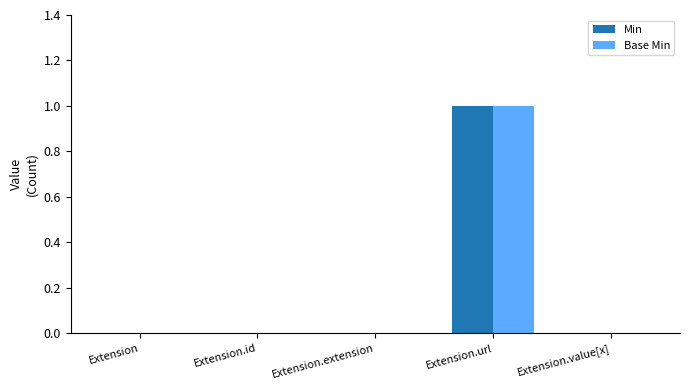

Are the bars grouped side by side (vs. stacked)?

Yes